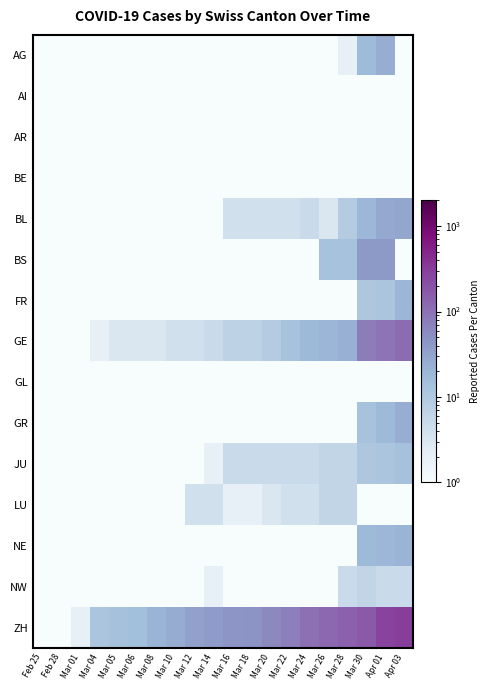

Rank the series by their maximum value, from lowest to highest.

AI, AR, BE, GL, LU, NW, JU, FR, NE, GR, AG, BL, BS, GE, ZH